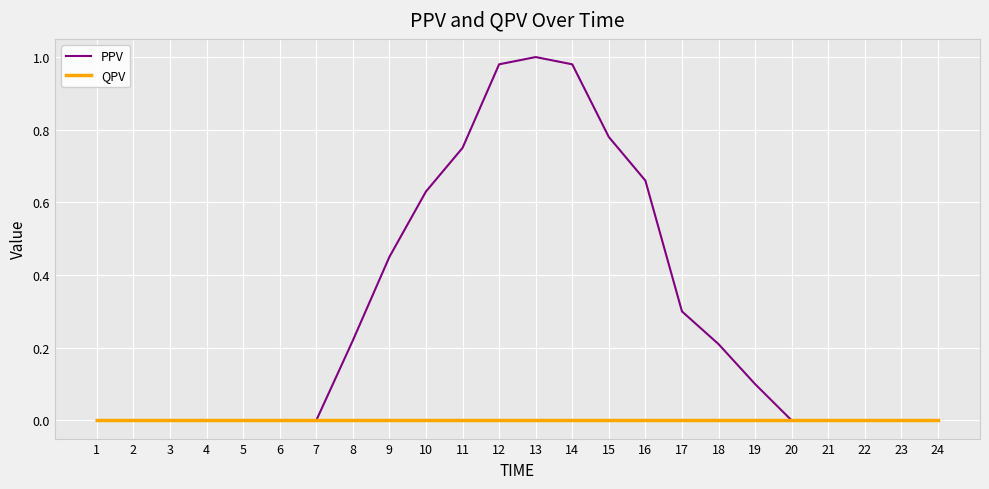

How many distinct data groups are displayed?

2